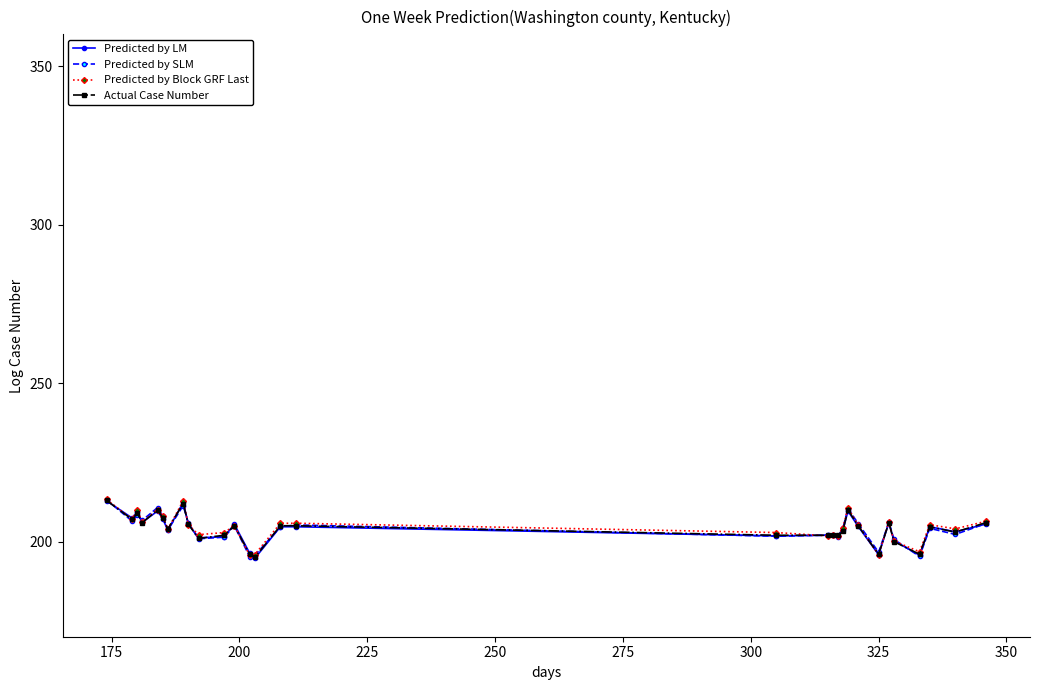

What is the value of the Predicted by SLM point at the 10th from the left?

200.9